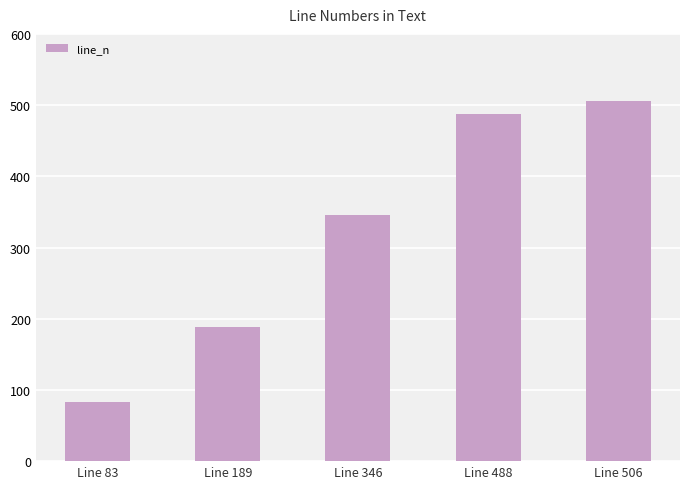

Which category has the highest value across all series?

Line 506